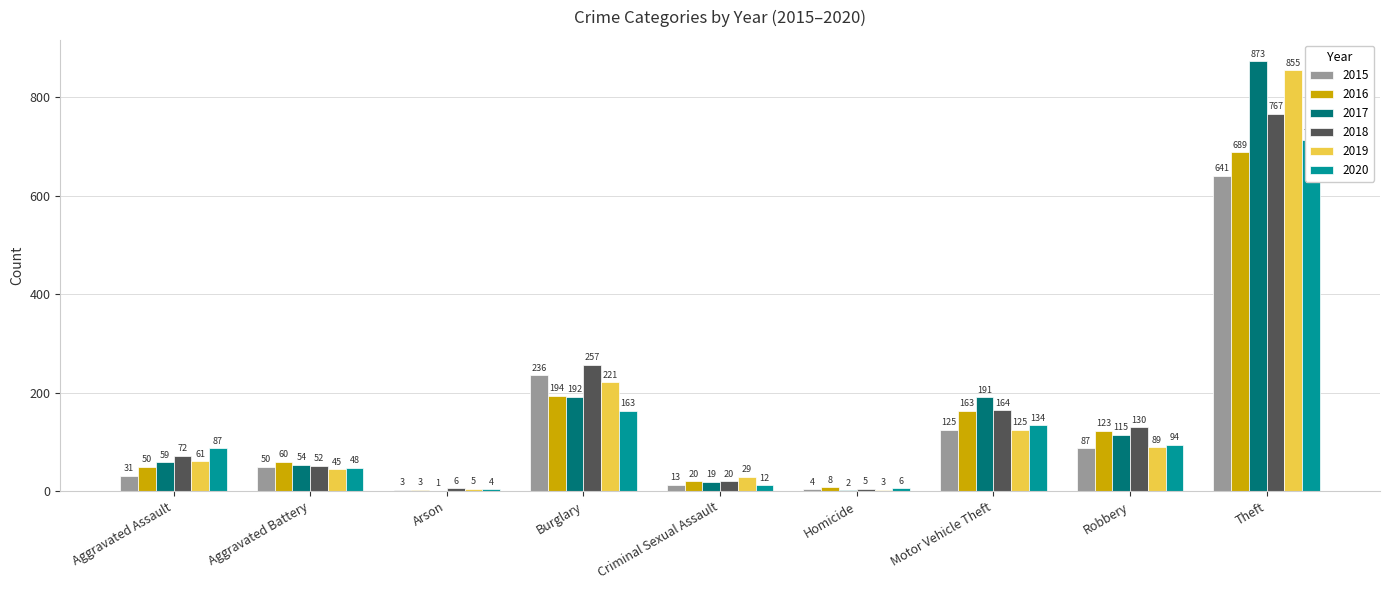

The 2018 series shows 6 at Arson. True or false?

True